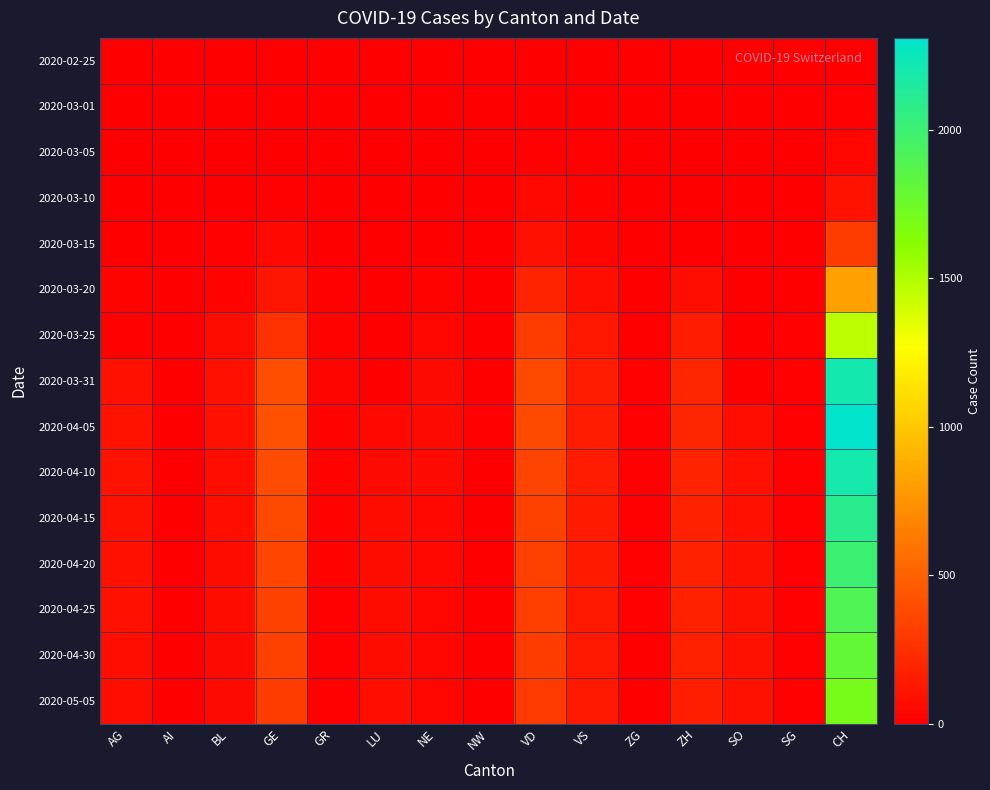

Reading left to right, extract all data points from this chart.

2020-02-25: AG=0	AI=0	BL=0	GE=0	GR=0	LU=0	NE=0	NW=0	VD=0	VS=0	ZG=0	ZH=0	SO=0	SG=0	CH=0
2020-03-01: AG=0	AI=0	BL=1	GE=3	GR=1	LU=0	NE=0	NW=4	VD=7	VS=0	ZG=0	ZH=0	SO=0	SG=0	CH=16
2020-03-05: AG=0	AI=0	BL=1	GE=5	GR=2	LU=0	NE=4	NW=0	VD=14	VS=11	ZG=0	ZH=0	SO=0	SG=0	CH=39
2020-03-10: AG=0	AI=0	BL=5	GE=18	GR=5	LU=0	NE=4	NW=0	VD=48	VS=20	ZG=0	ZH=0	SO=0	SG=0	CH=102
2020-03-15: AG=0	AI=0	BL=12	GE=46	GR=9	LU=0	NE=9	NW=6	VD=90	VS=36	ZG=0	ZH=0	SO=0	SG=0	CH=315
2020-03-20: AG=25	AI=0	BL=27	GE=109	GR=14	LU=0	NE=21	NW=5	VD=182	VS=73	ZG=1	ZH=78	SO=0	SG=0	CH=819
2020-03-25: AG=16	AI=0	BL=68	GE=258	GR=23	LU=0	NE=41	NW=3	VD=312	VS=119	ZG=9	ZH=146	SO=0	SG=10	CH=1464
2020-03-31: AG=85	AI=0	BL=88	GE=405	GR=29	LU=0	NE=59	NW=7	VD=377	VS=153	ZG=14	ZH=196	SO=0	SG=18	CH=2205
2020-04-05: AG=100	AI=0	BL=82	GE=421	GR=27	LU=49	NE=59	NW=10	VD=370	VS=150	ZG=14	ZH=194	SO=79	SG=12	CH=2310
2020-04-10: AG=100	AI=0	BL=80	GE=390	GR=25	LU=60	NE=55	NW=9	VD=350	VS=145	ZG=13	ZH=185	SO=85	SG=15	CH=2200
2020-04-15: AG=95	AI=0	BL=75	GE=370	GR=22	LU=65	NE=50	NW=8	VD=340	VS=140	ZG=12	ZH=180	SO=90	SG=14	CH=2100
2020-04-20: AG=90	AI=0	BL=70	GE=355	GR=20	LU=68	NE=48	NW=7	VD=330	VS=138	ZG=11	ZH=175	SO=92	SG=13	CH=2000
2020-04-25: AG=85	AI=0	BL=65	GE=340	GR=18	LU=70	NE=45	NW=6	VD=320	VS=135	ZG=10	ZH=170	SO=94	SG=12	CH=1900
2020-04-30: AG=80	AI=0	BL=60	GE=325	GR=16	LU=72	NE=42	NW=5	VD=310	VS=132	ZG=9	ZH=165	SO=95	SG=11	CH=1800
2020-05-05: AG=75	AI=0	BL=55	GE=310	GR=14	LU=74	NE=40	NW=4	VD=300	VS=130	ZG=8	ZH=160	SO=96	SG=10	CH=1700